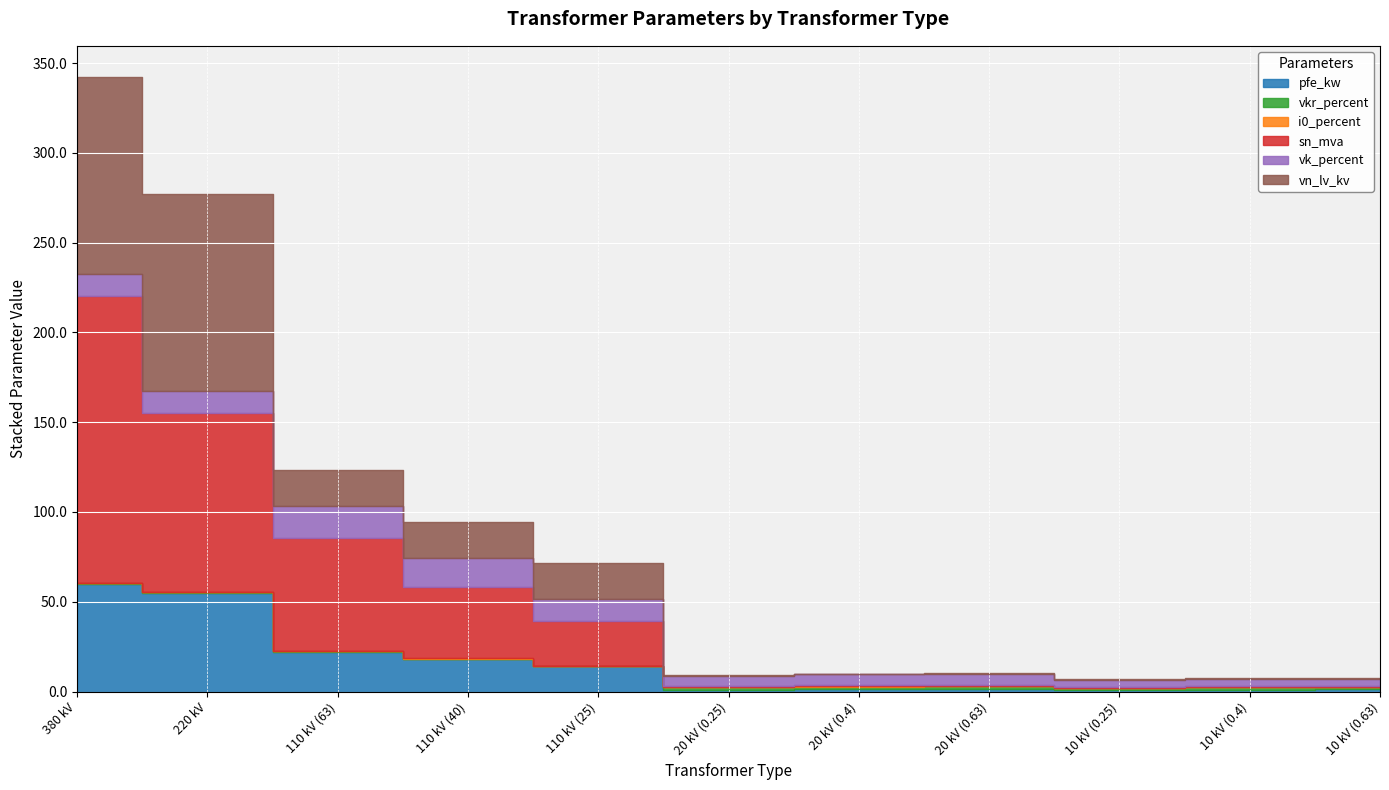

How many interior local peaks does the sn_mva series have?

1